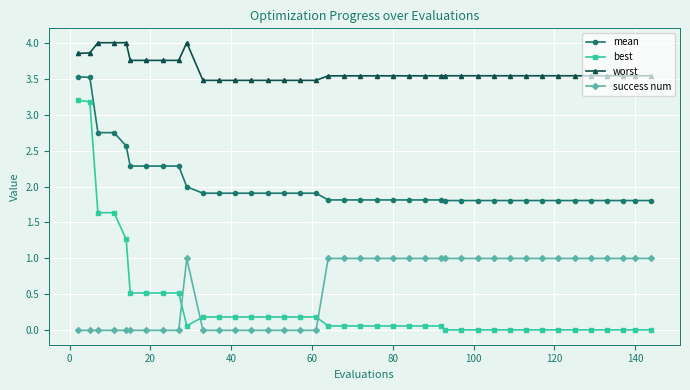

How many lines are shown in the chart?

4